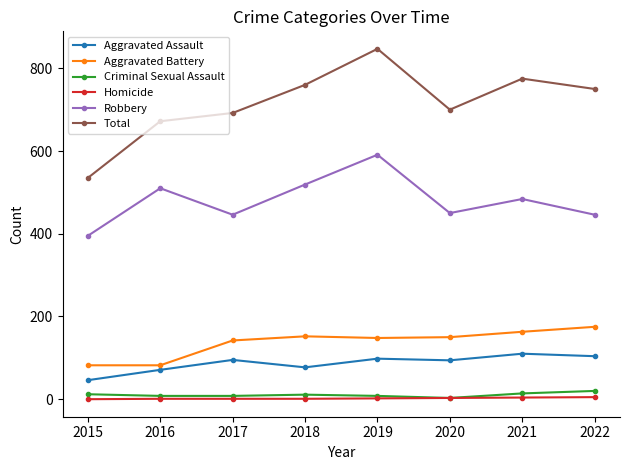

Which series has the widest spread of values?

Total